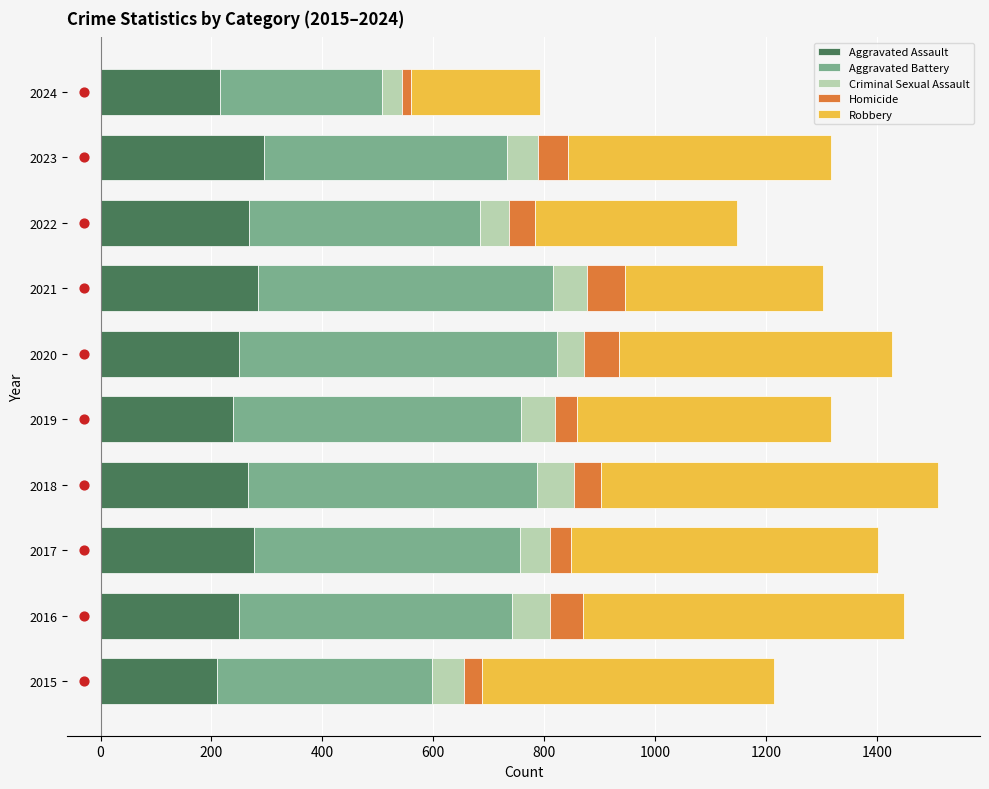

What is the highest value of the Aggravated Assault series?

295